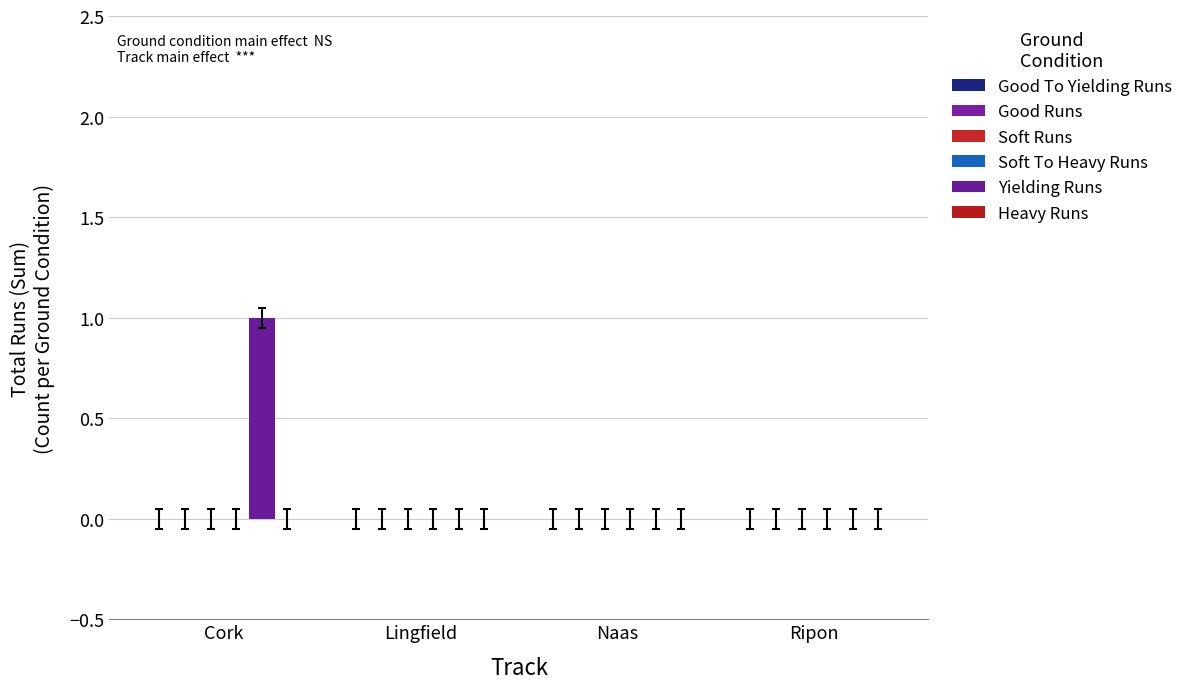

How many data points does each series have?

4